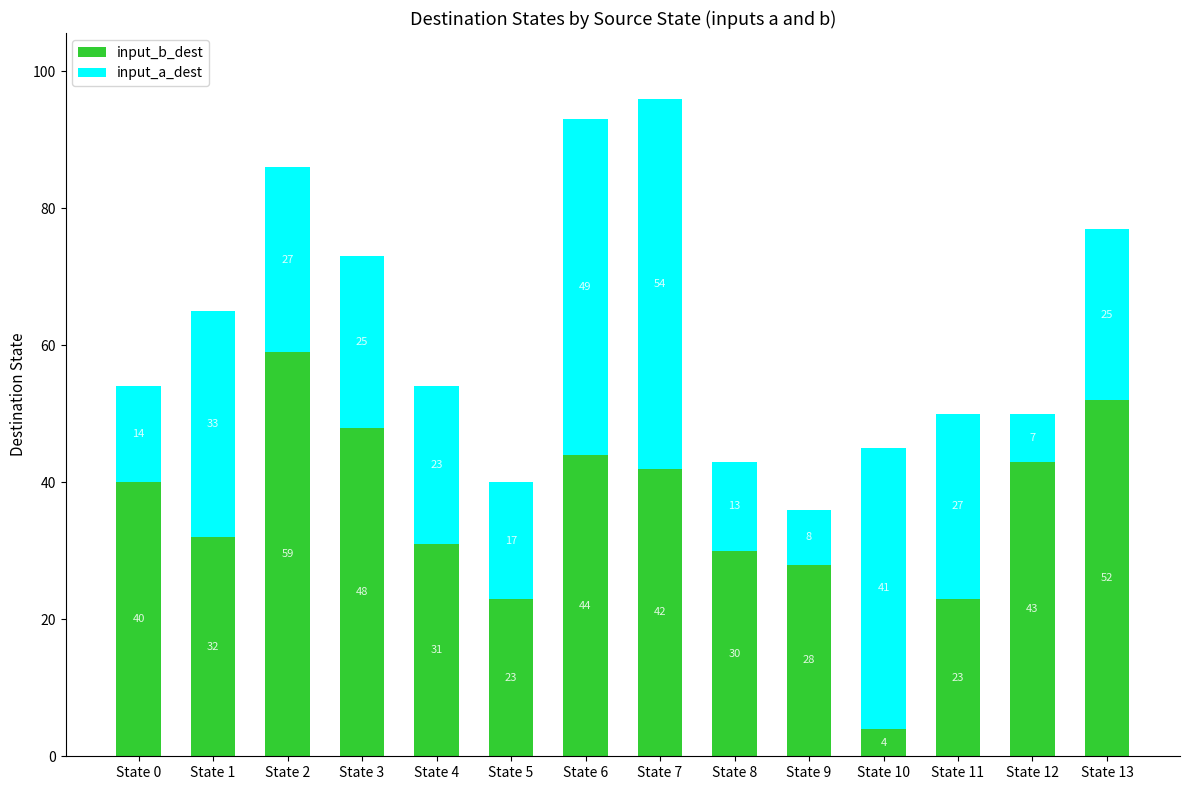

Reading left to right, list the values for the input_b_dest series.

40	32	59	48	31	23	44	42	30	28	4	23	43	52